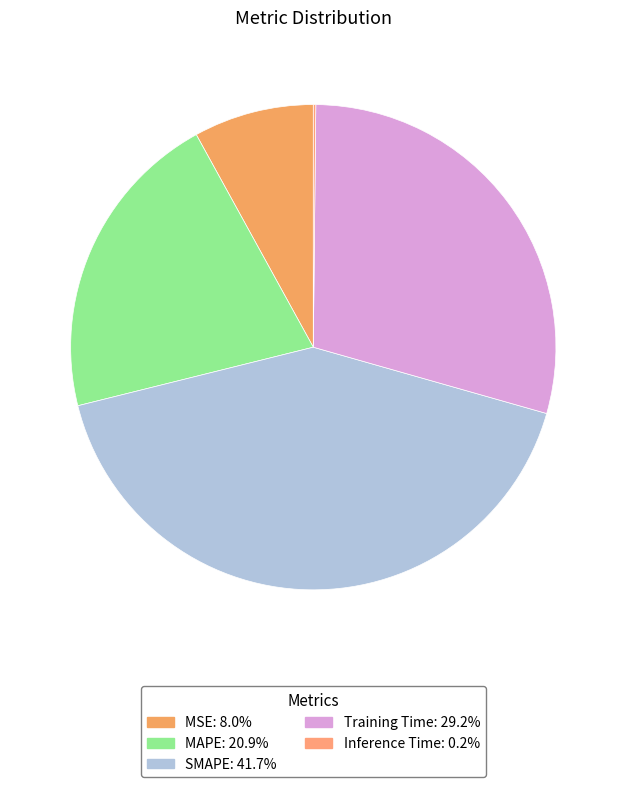

To the nearest percent, what is the combined percentage of Training Time and MSE?

37%